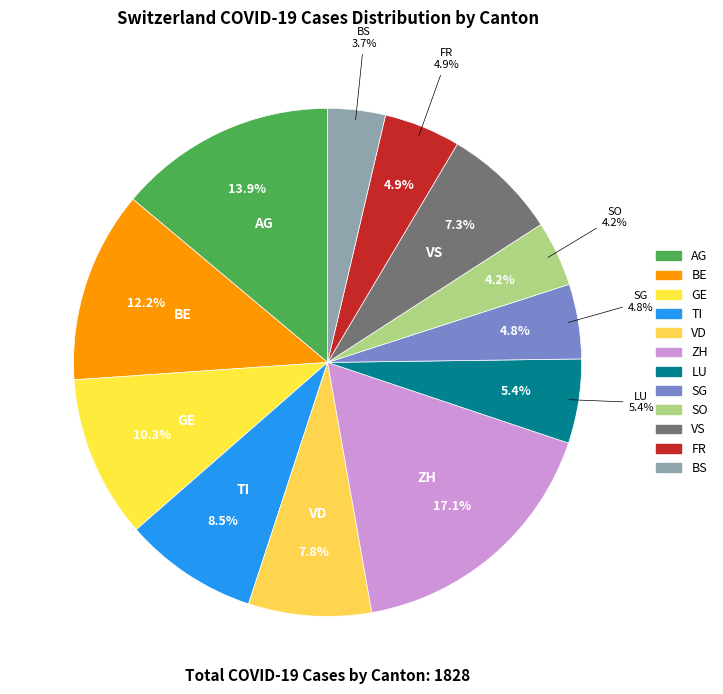

To the nearest percent, what percentage of the pie is SG?

5%